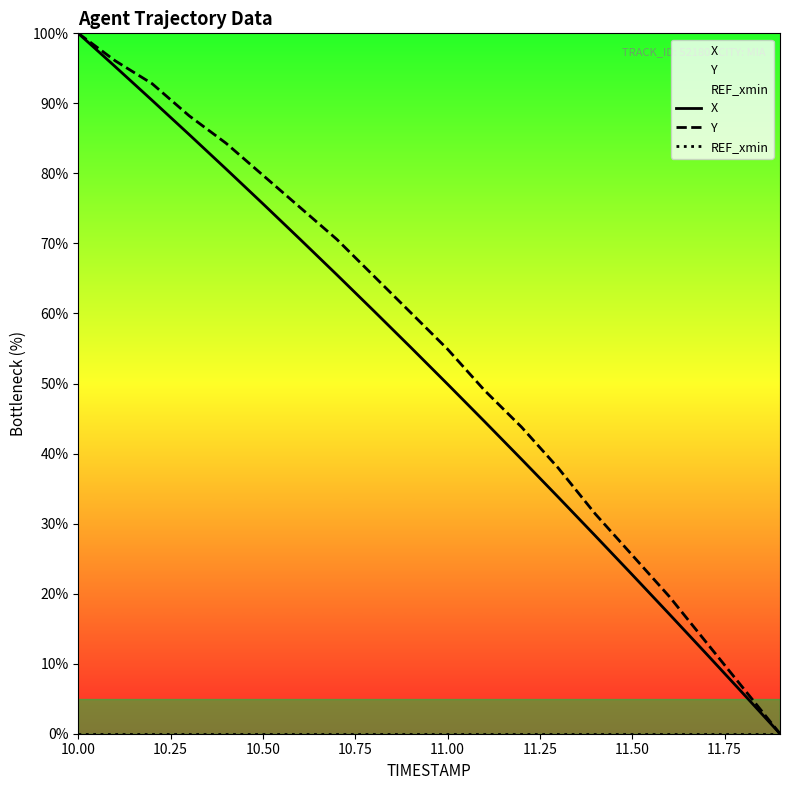

At which category is the sum across all series the highest?

10.00